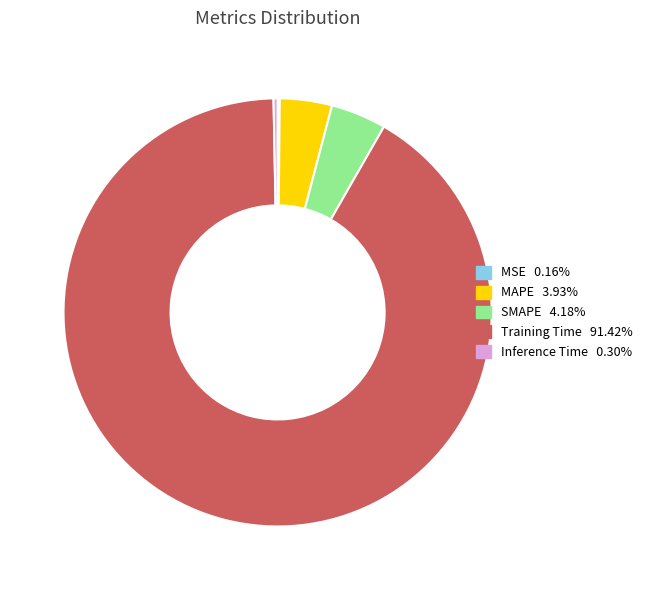

Is Inference Time the majority of the pie?

No